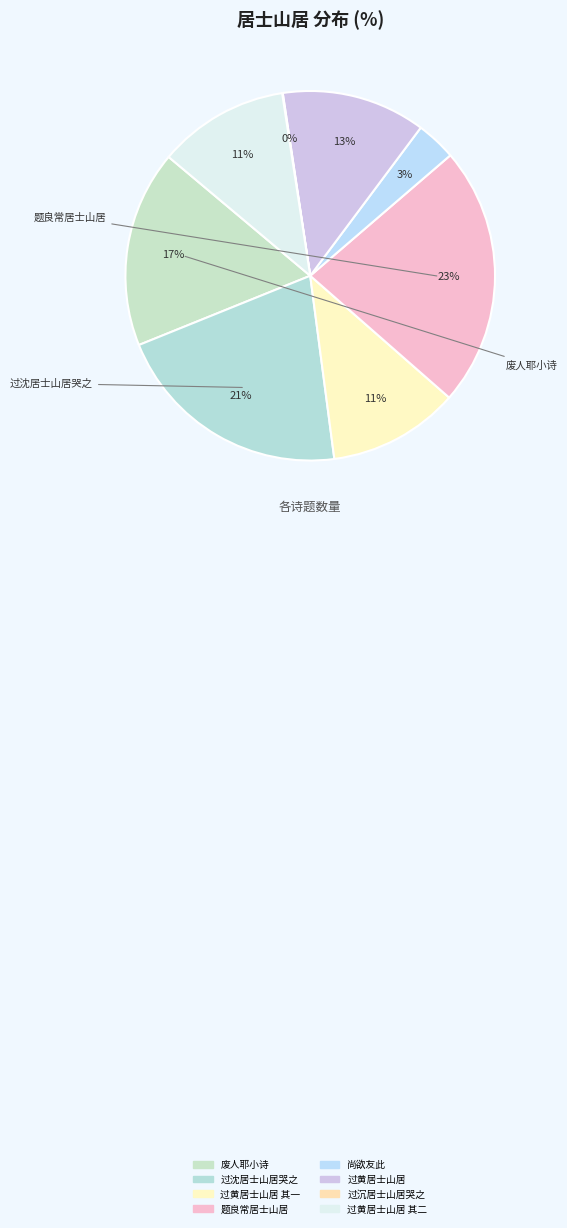

How many segments does this pie chart have?

8